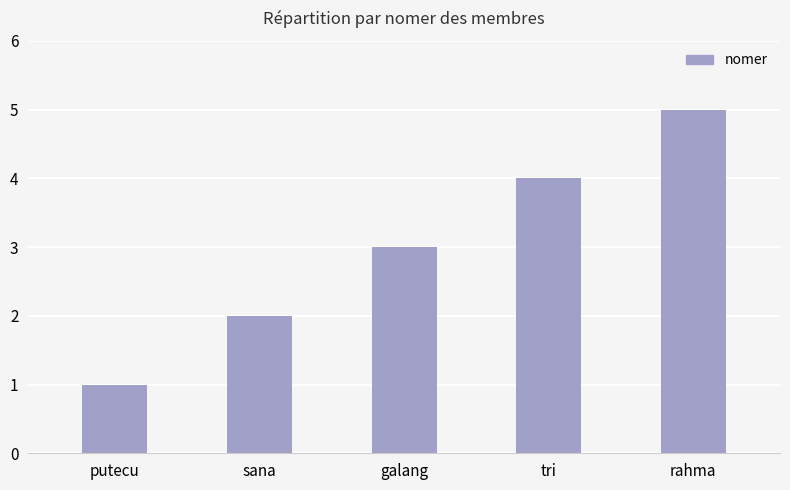

What is the maximum value shown in the chart?

5